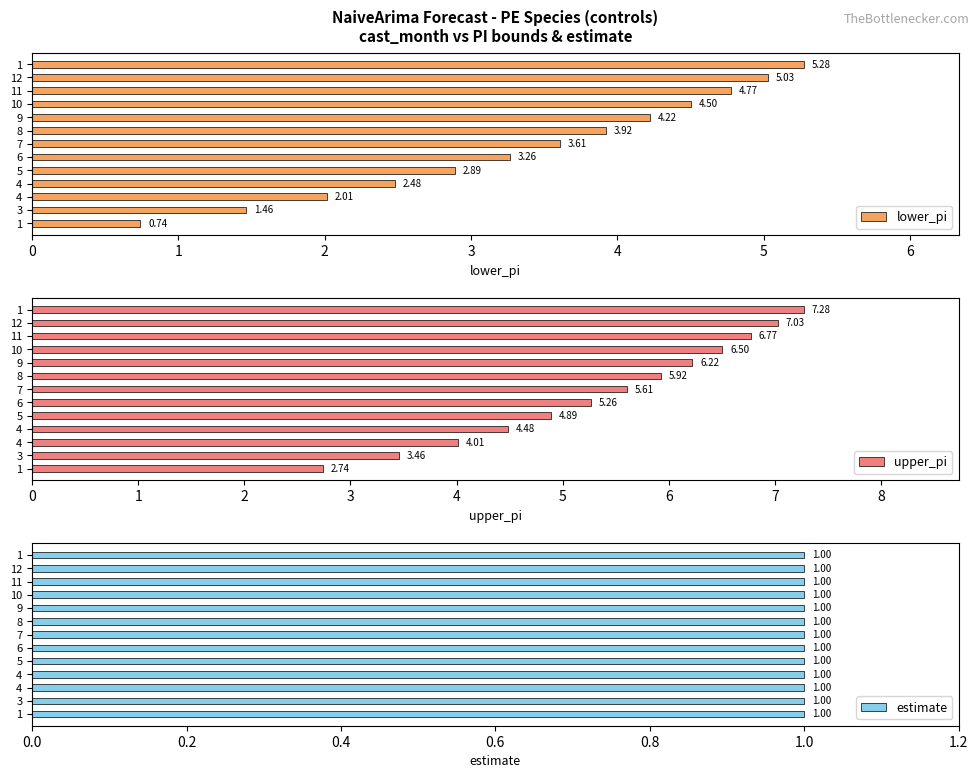

Which series has the largest range (max minus min)?

lower_pi